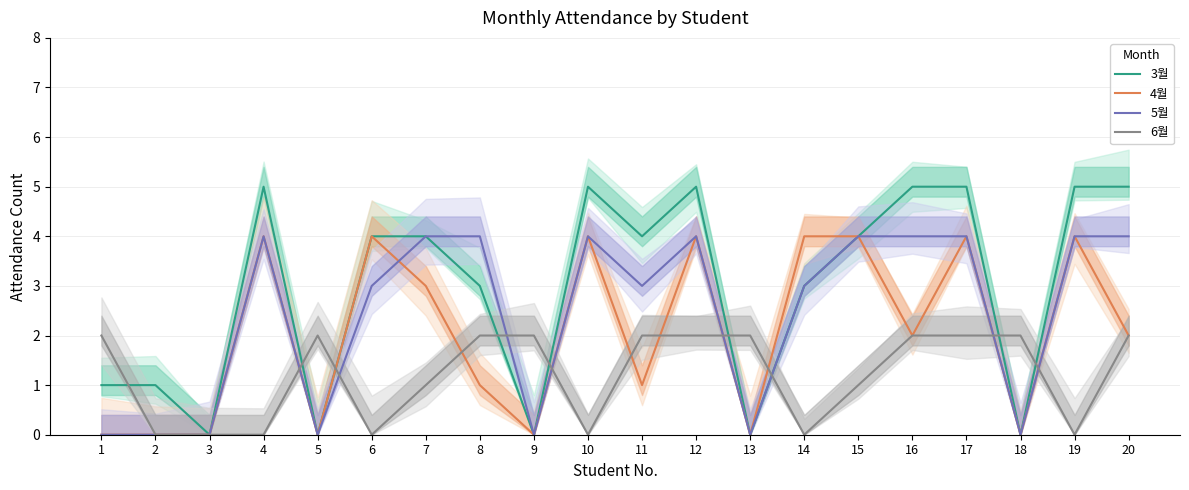

Which series has the largest range (max minus min)?

3월